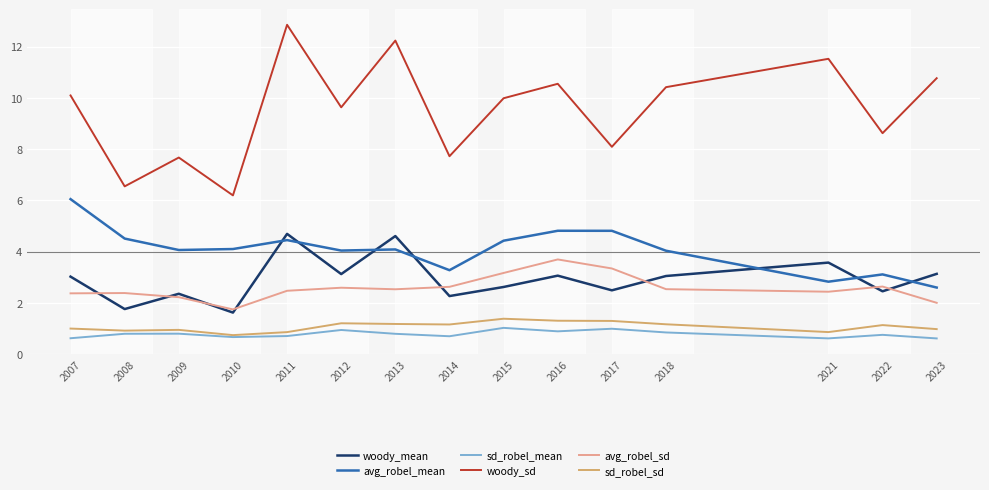

True or false: avg_robel_mean and sd_robel_sd cross at least once.

False